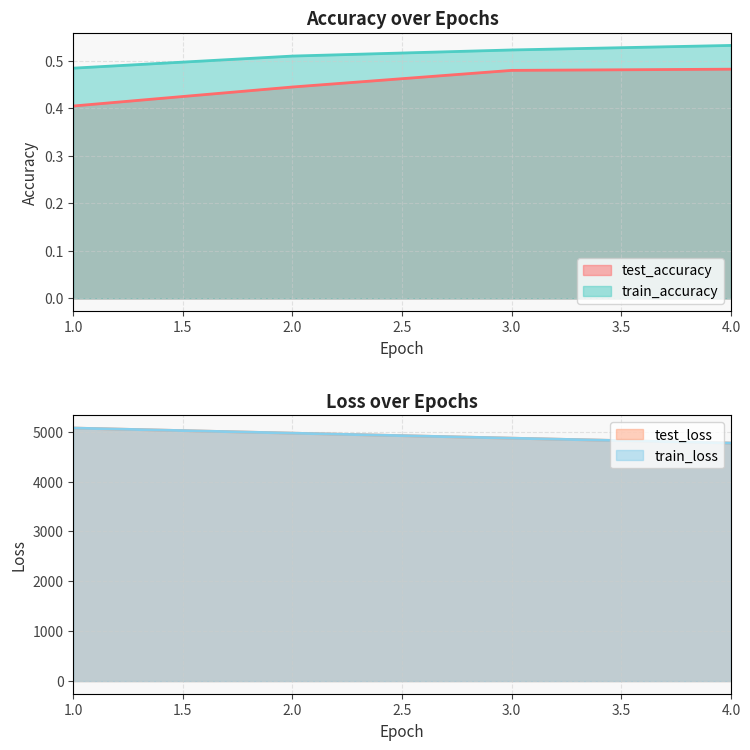

What are all the series names shown in the legend?

test_accuracy, train_accuracy, test_loss, train_loss